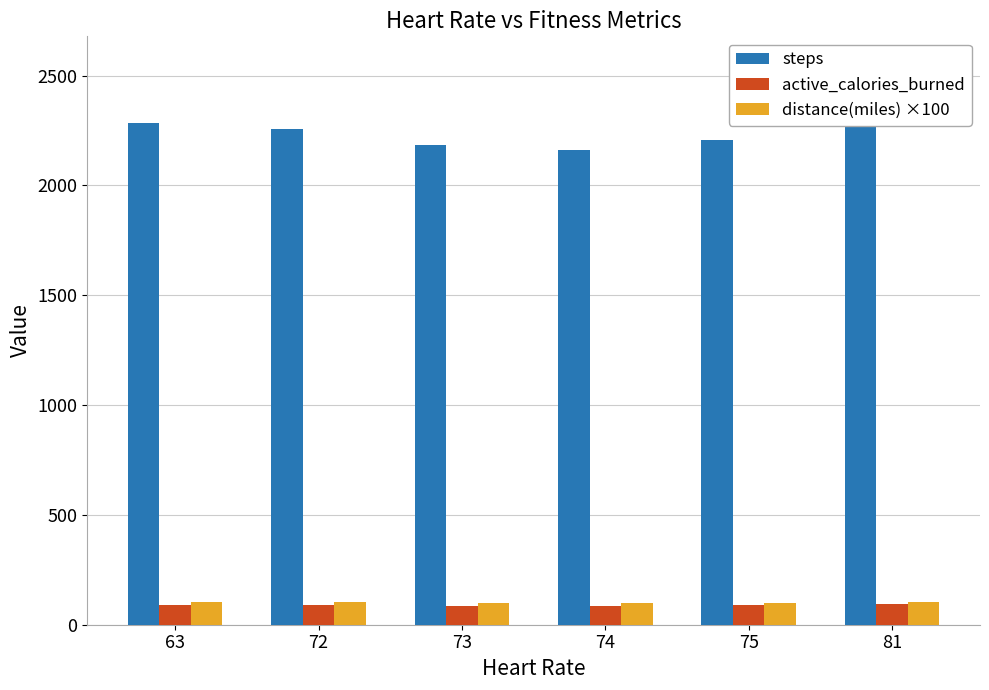

True or false: active_calories_burned has a value of 124.0 at 74.

False